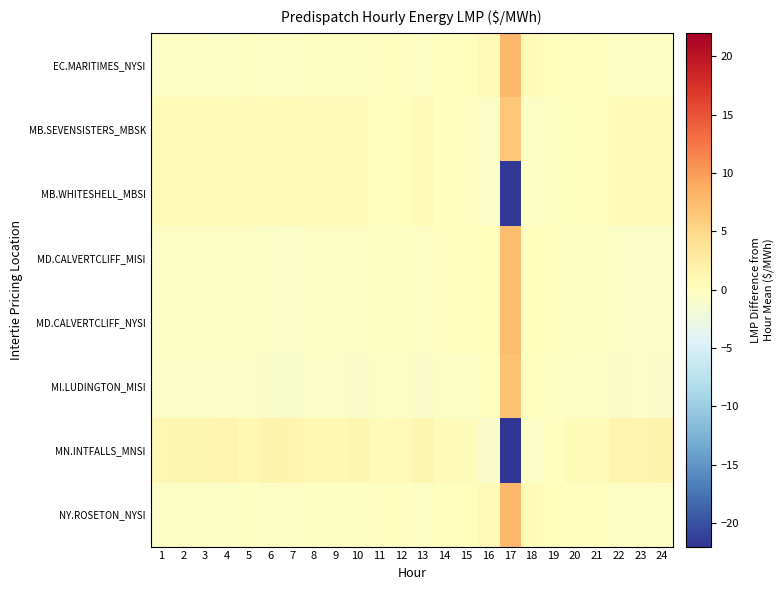

List the series in order of their peak value, highest first.

EC.MARITIMES_NYSI, NY.ROSETON_NYSI, MD.CALVERTCLIFF_MISI, MD.CALVERTCLIFF_NYSI, MI.LUDINGTON_MISI, MB.SEVENSISTERS_MBSK, MN.INTFALLS_MNSI, MB.WHITESHELL_MBSI